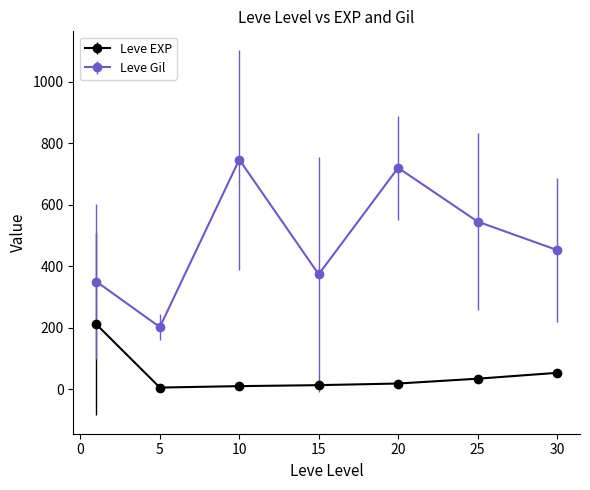

What is the difference between the maximum and minimum values in the Leve Gil series?

545.0